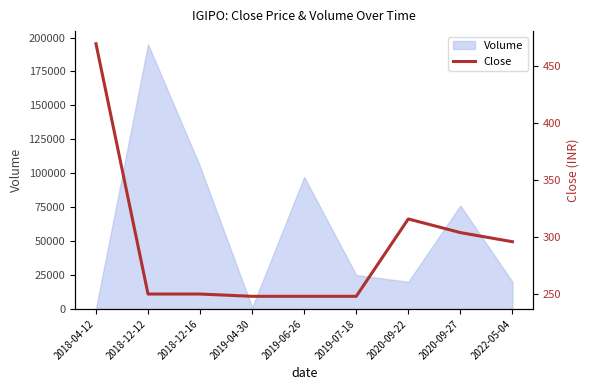

Read the value at 2020-09-22, to the nearest 50.

300